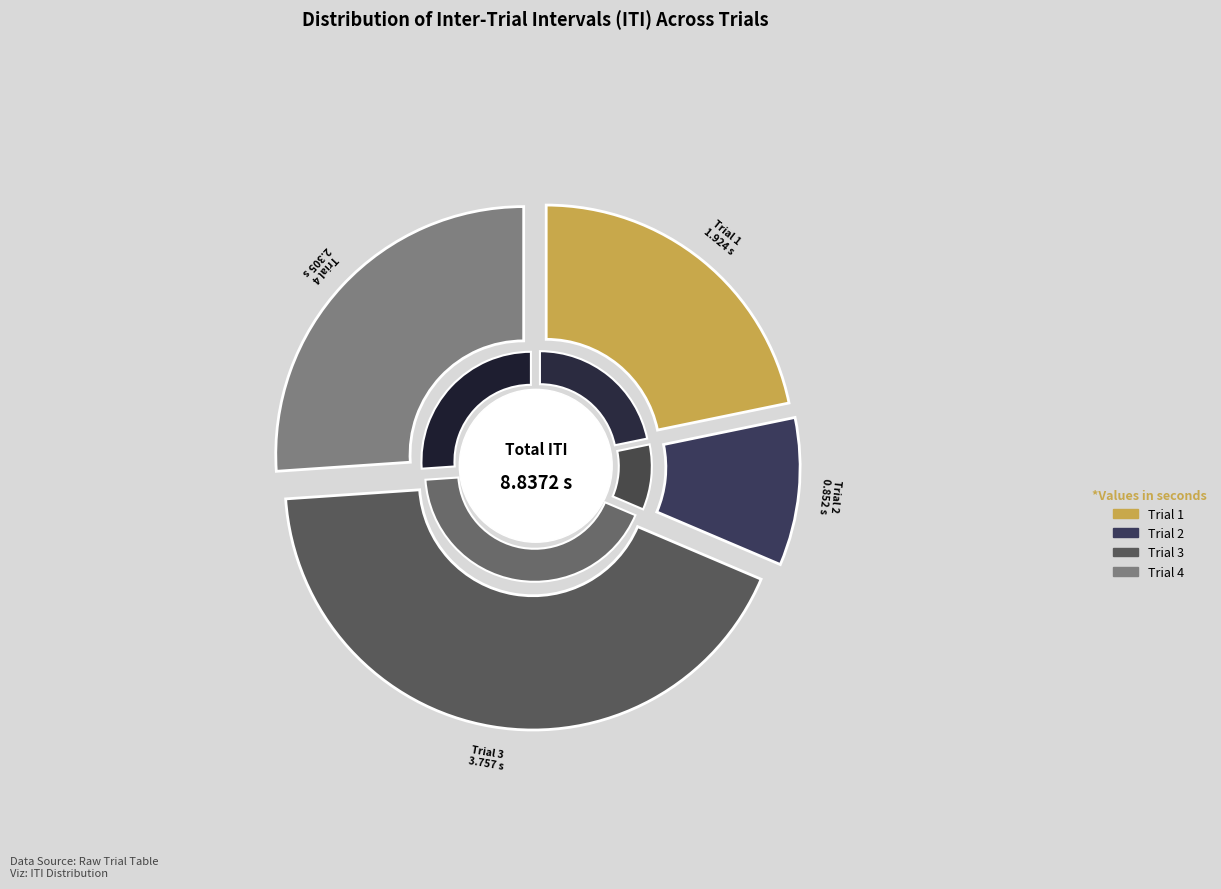

Which slice is the smallest?

Trial 2